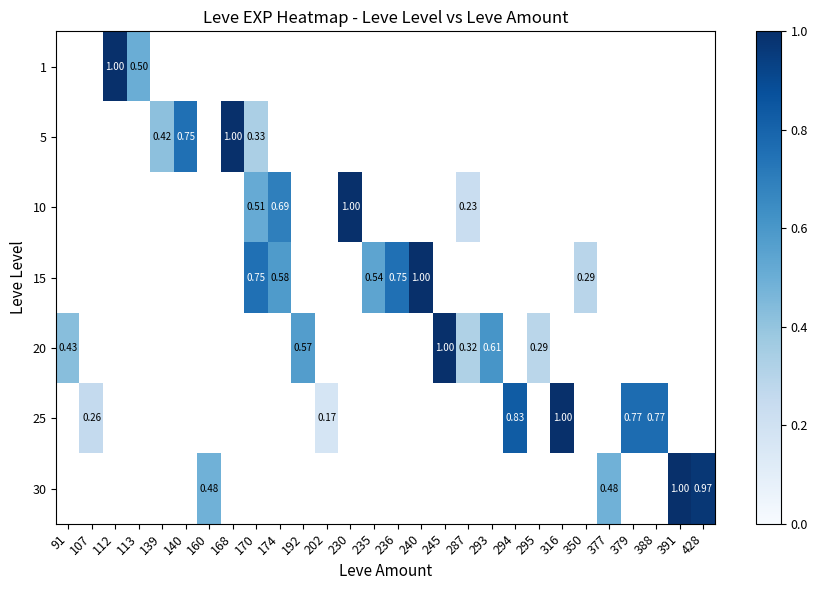

How many values in 10 are above zero?

4